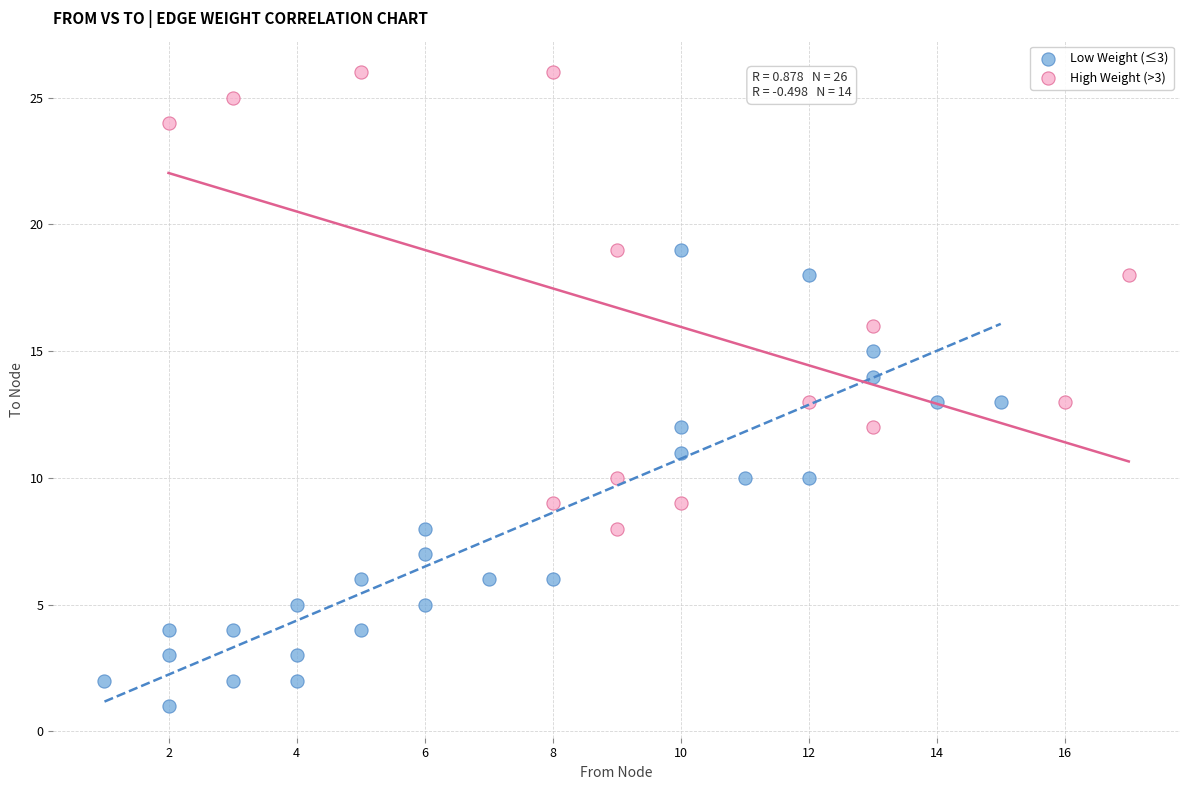

Which series contains the lowest Y value?

Low Weight (≤3)